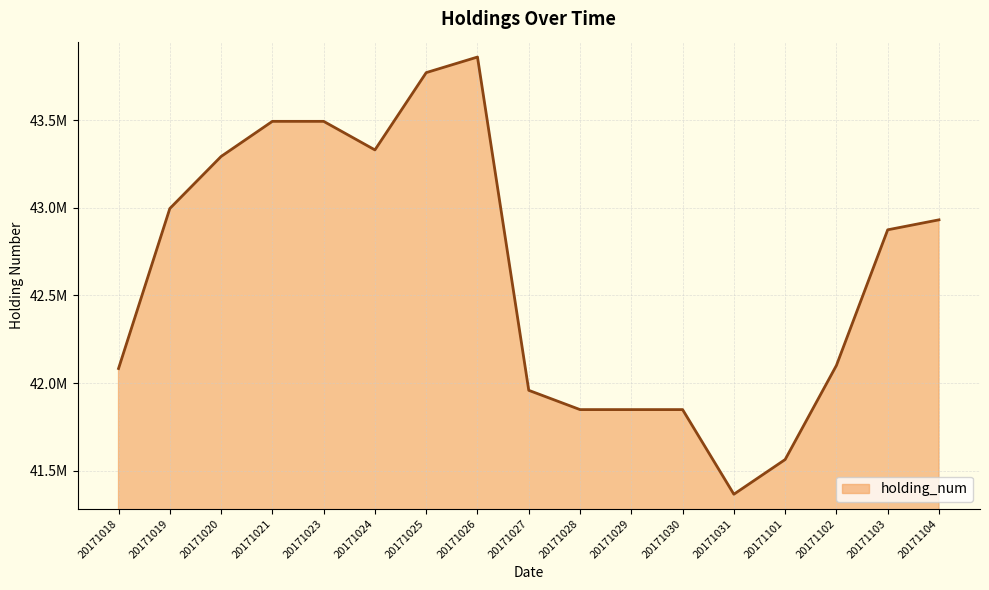

Reading left to right, extract all data points from this chart.

20171018=42083049	20171019=42996049	20171020=43293049	20171021=43493527	20171023=43493527	20171024=43330527	20171025=43771527	20171026=43860527	20171027=41958527	20171028=41848527	20171029=41848527	20171030=41848527	20171031=41365527	20171101=41563527	20171102=42100527	20171103=42874527	20171104=42931527